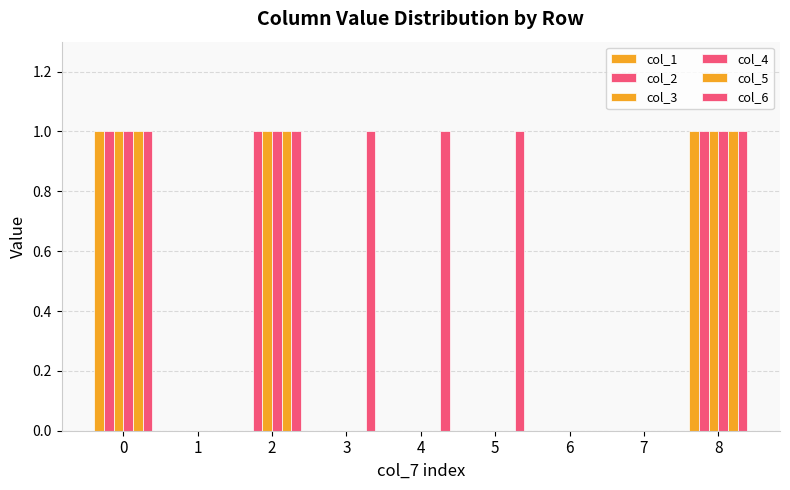

Are the bars horizontal?

No